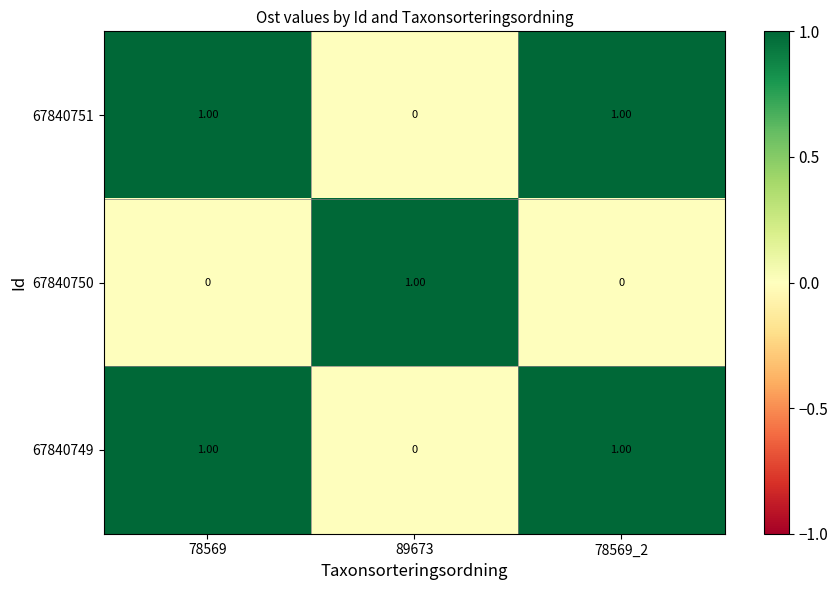

At how many categories does at least one series exceed 0?

3